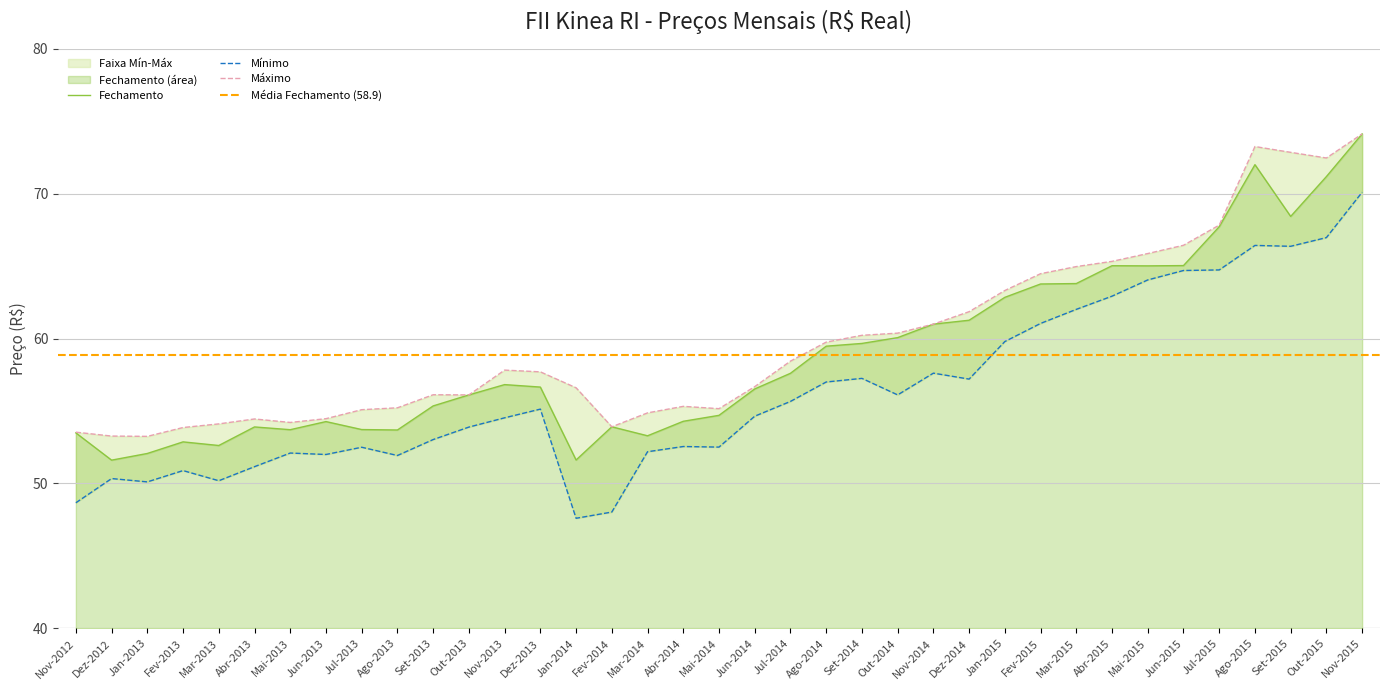

What is the lowest value of the Fechamento series?

51.6